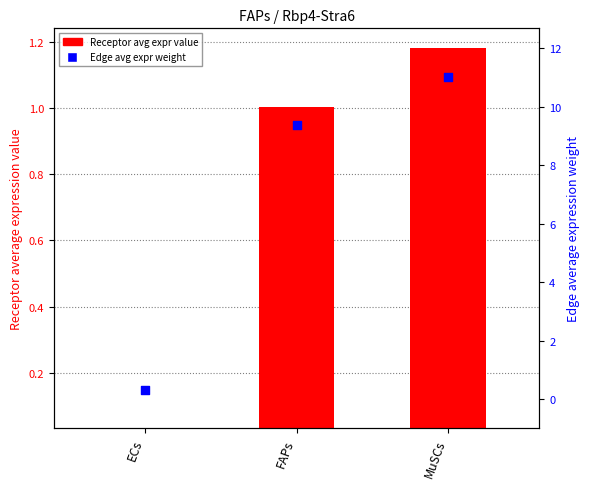

Which has a higher value, ECs or FAPs?

FAPs